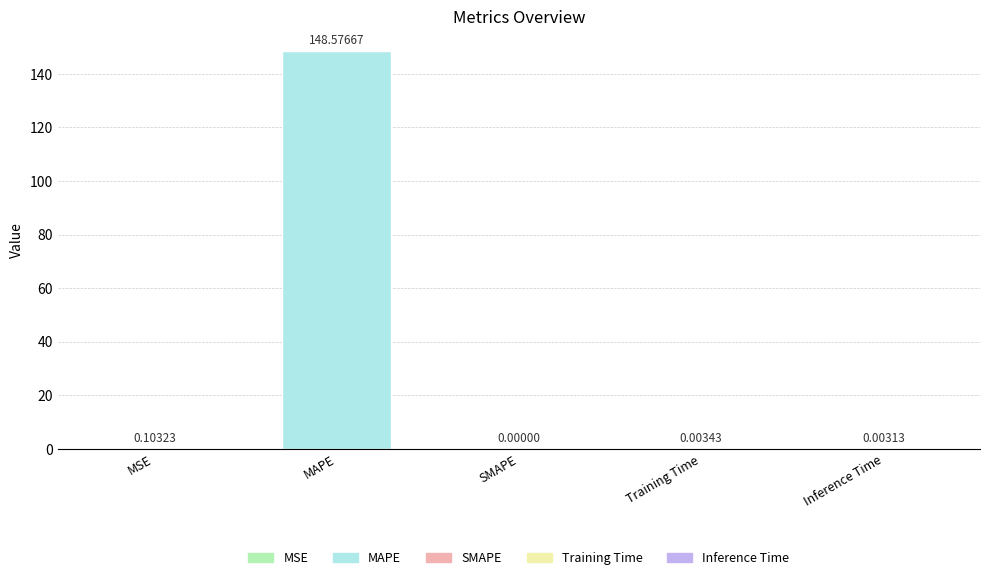

Between Training Time and SMAPE, which is larger?

Training Time